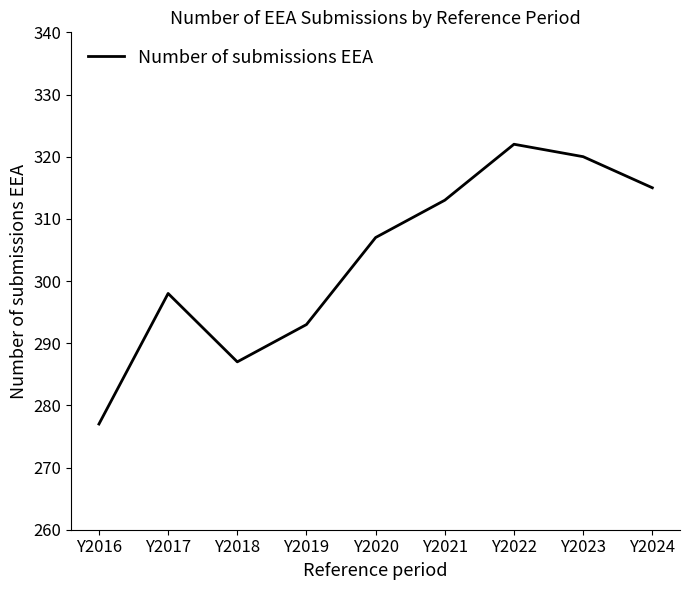

What is the ratio of the value at Y2019 to the value at Y2024?

0.9